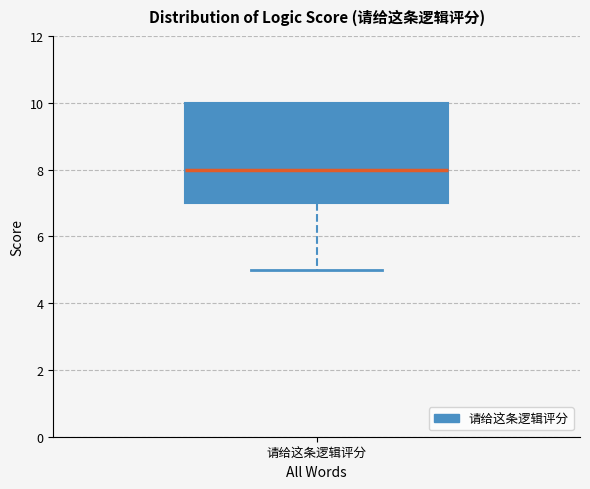

Read this box plot against the y-axis: the position of the median line, the range covered by the box, and the ends of both whiskers. The values are not printed on the chart, so give them approximately, as read against the axis.

median 8, box 7 to 10, whiskers 5 to 10